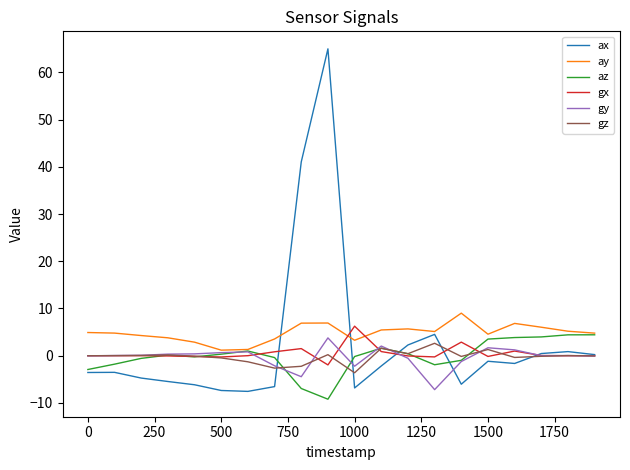

Which series has the widest spread of values?

ax